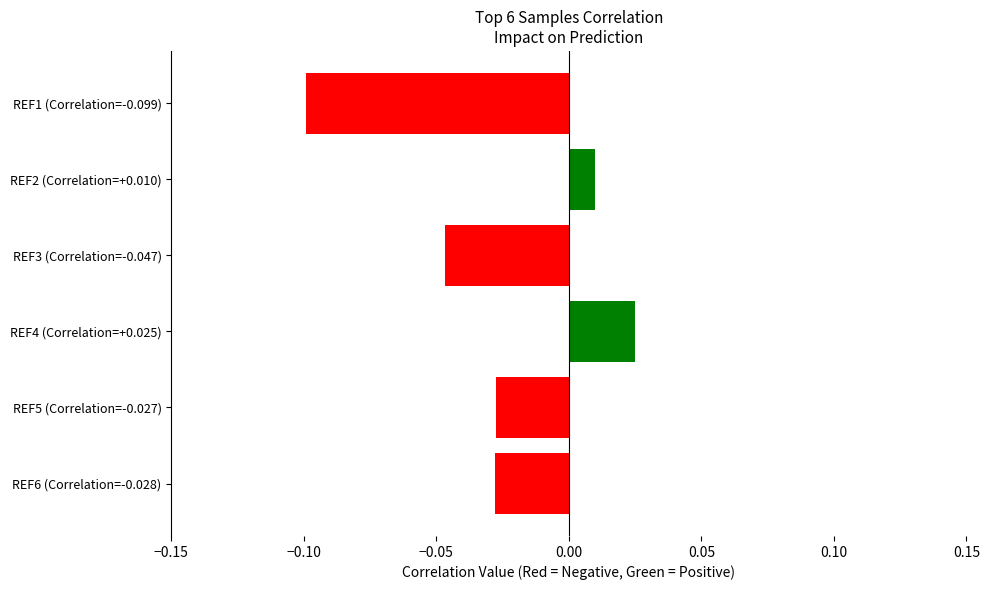

How many positive values are there?

2